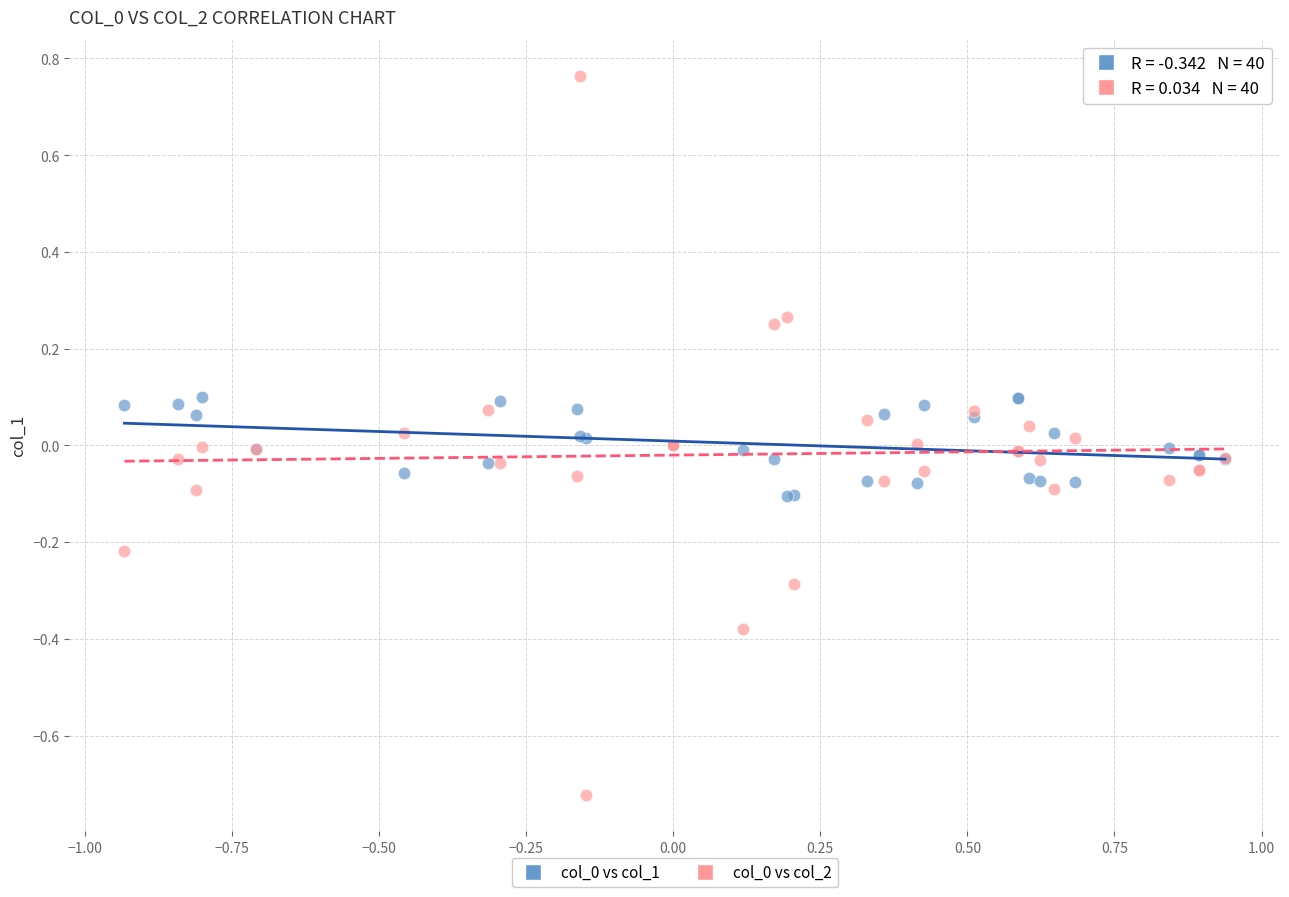

What is the X range (max minus min) for the scatter plot?

1.9